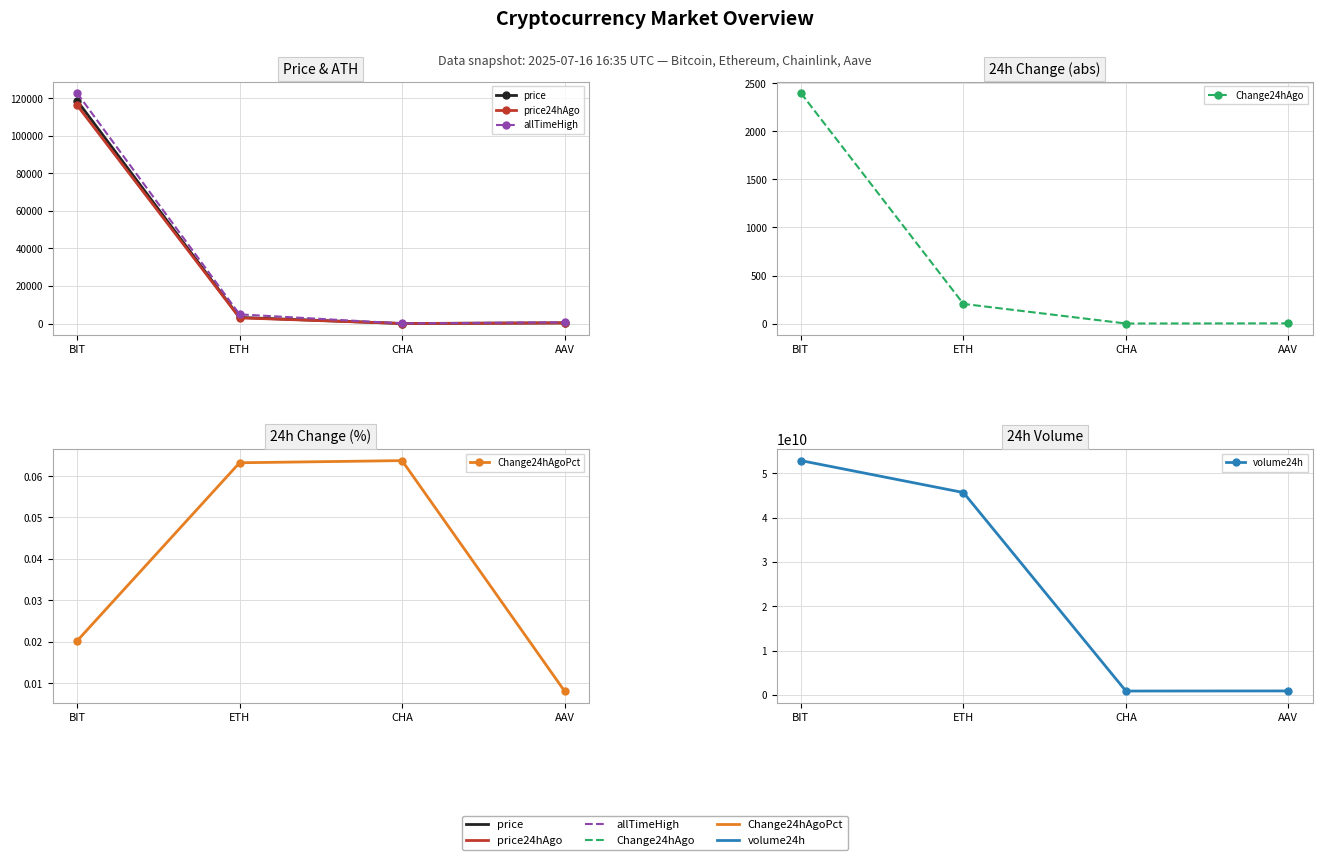

Is the value of Change24hAgo at ETH greater than the value of allTimeHigh at BIT?

No